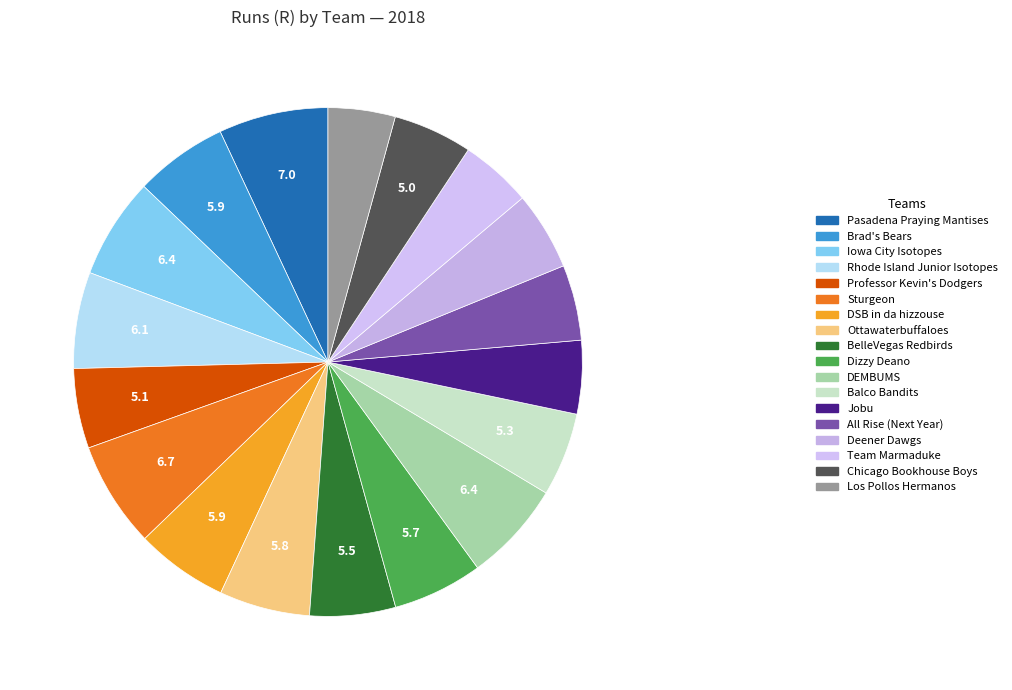

Is there a majority slice in this chart?

No